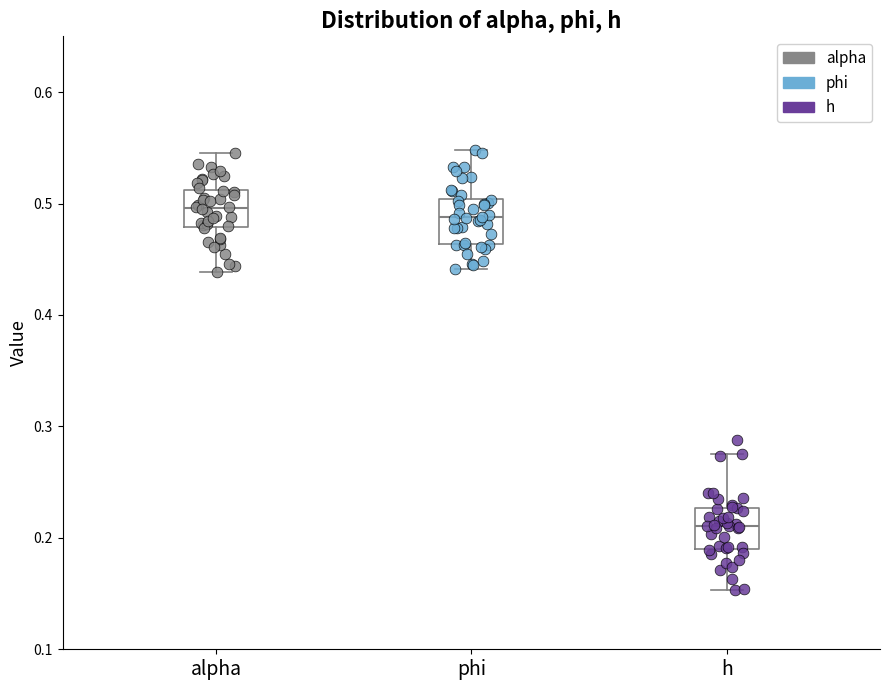

Reading left to right, read every box against the y-axis: the position of its median line, the range the box covers, and the ends of its whiskers. The values are not printed on the chart, so give them approximately, as read against the axis.

alpha: median 0.50, box 0.48 to 0.51, whiskers 0.44 to 0.55
phi: median 0.49, box 0.46 to 0.50, whiskers 0.44 to 0.55
h: median 0.21, box 0.19 to 0.23, whiskers 0.15 to 0.28